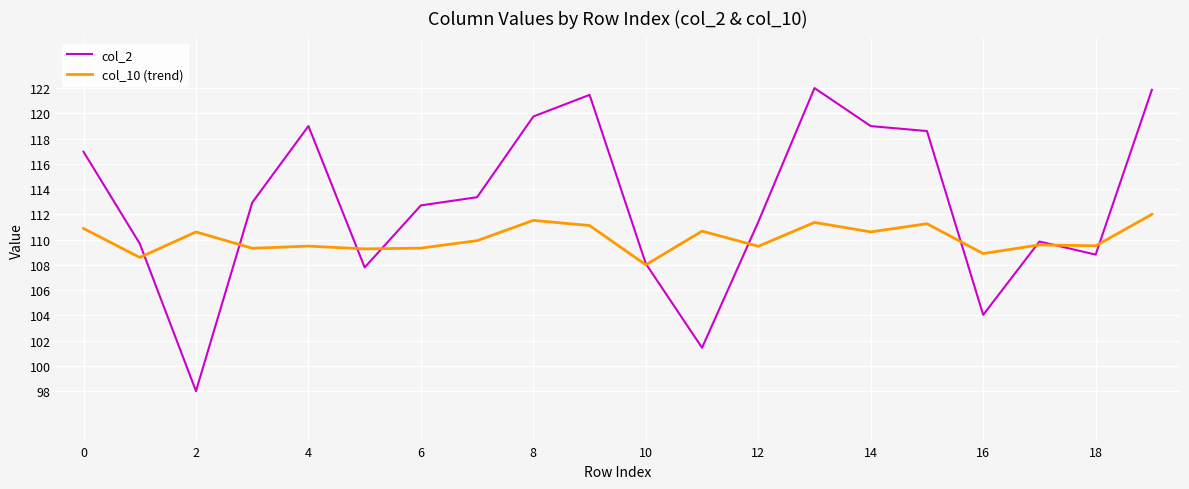

List the series in order of their overall mean, highest first.

col_2, col_10 (trend)